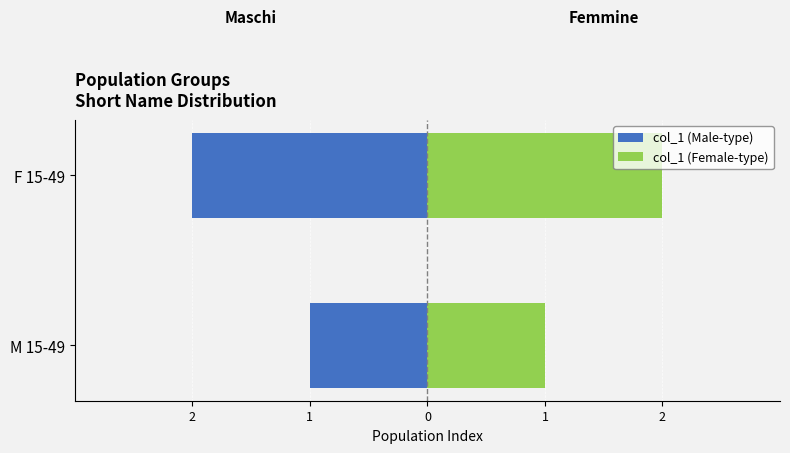

At how many categories does at least one series exceed 0?

2